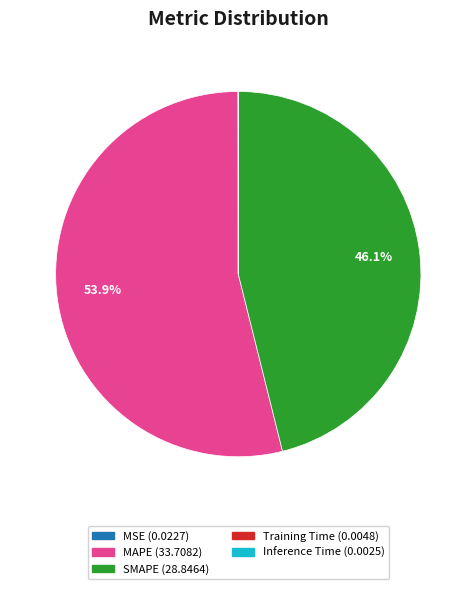

Is there any slice that represents more than half of the pie?

Yes